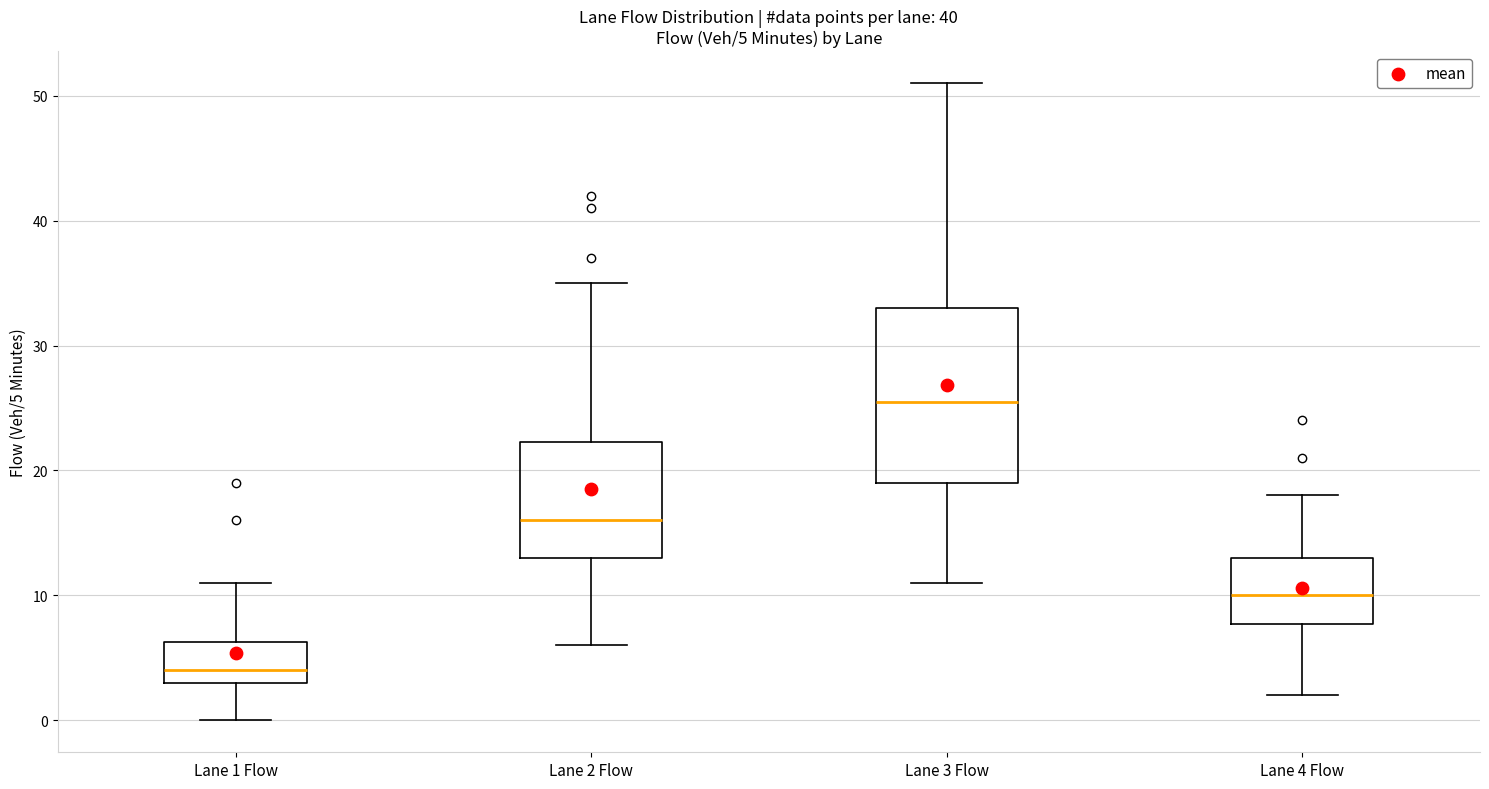

Comparing the boxes themselves (not the whiskers), which one is the tallest?

Lane 3 Flow